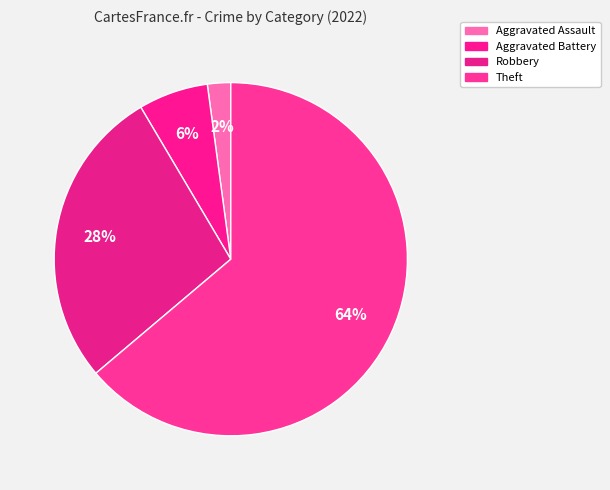

How many segments does this pie chart have?

4